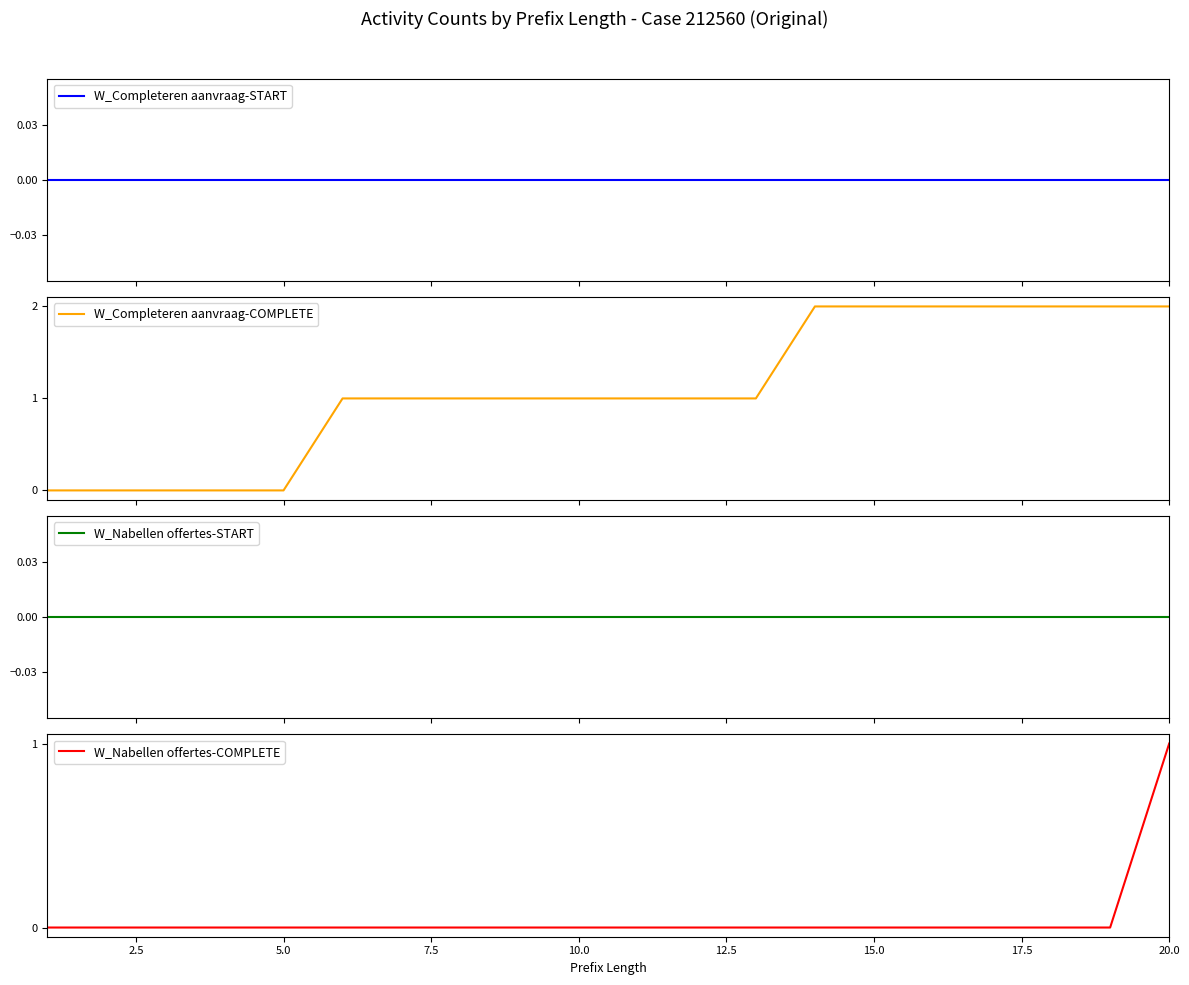

True or false: W_Nabellen offertes-COMPLETE and W_Completeren aanvraag-START intersect in this chart.

False